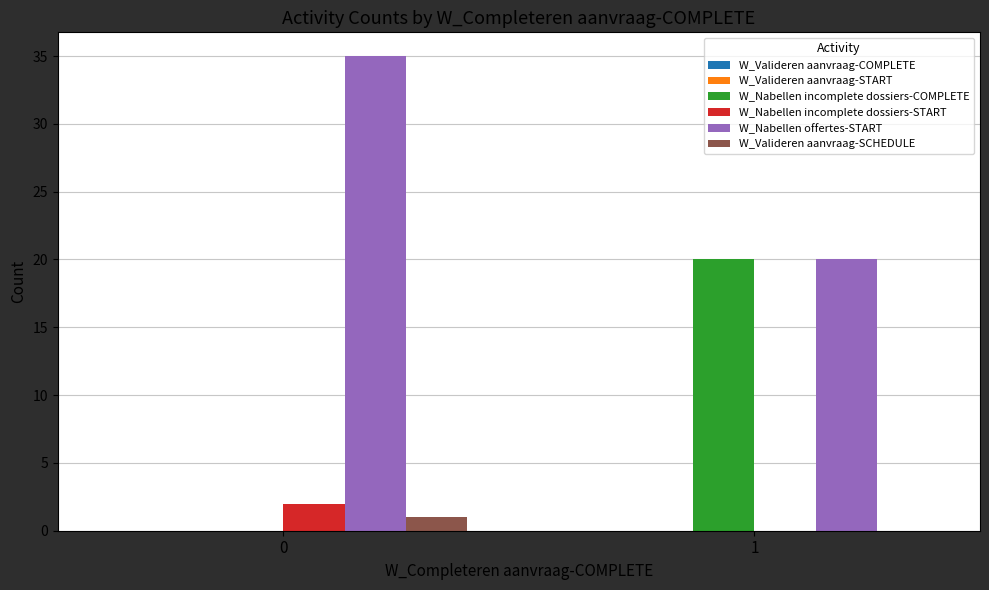

Reading left to right, transcribe all the data shown in this chart.

W_Nabellen incomplete dossiers-COMPLETE: 0=0	1=20
W_Nabellen incomplete dossiers-START: 0=2	1=0
W_Nabellen offertes-START: 0=35	1=20
W_Valideren aanvraag-SCHEDULE: 0=1	1=0